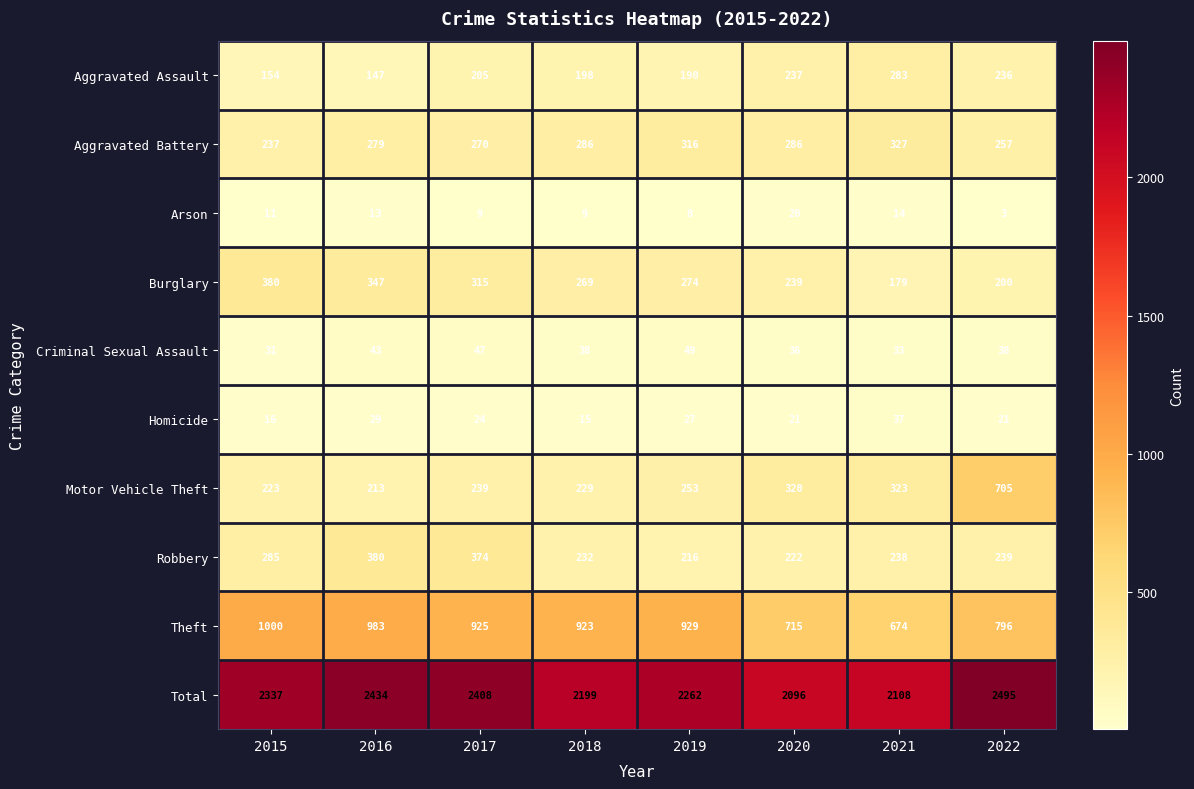

What is the difference between the highest and lowest values at 2018?

2190